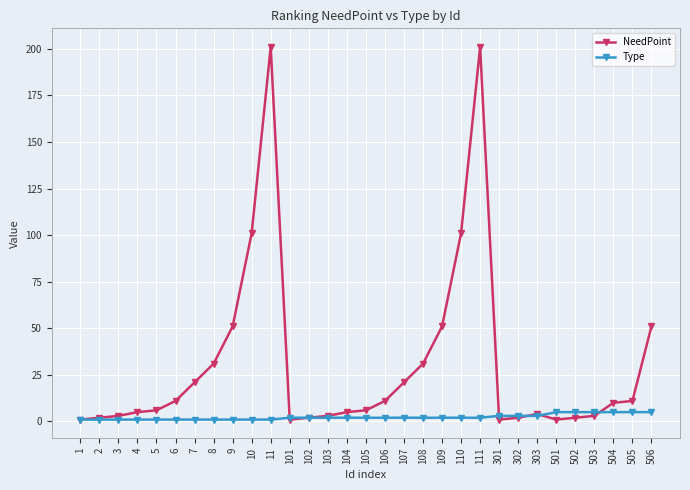

Rank the series at 4 from highest to lowest value.

NeedPoint, Type